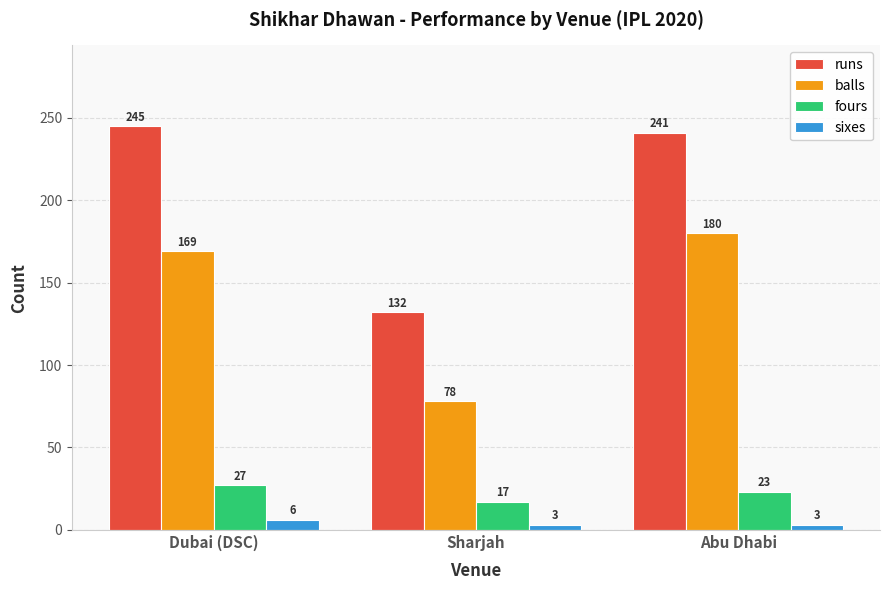

At how many categories does at least one series exceed 107?

3